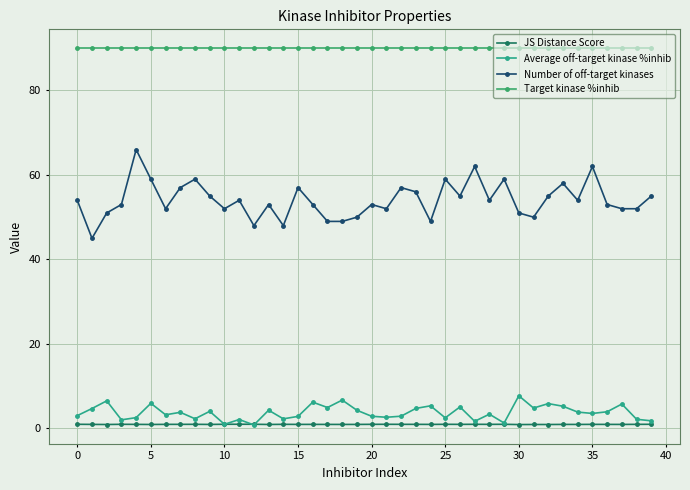

Count the number of categories in the chart.

40